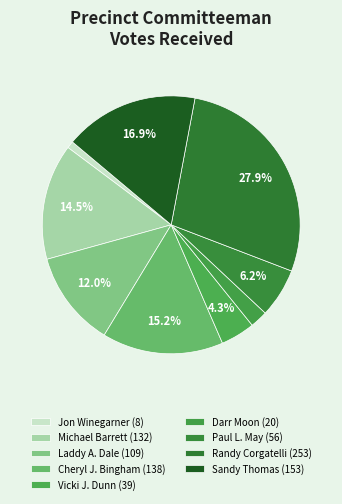

How many segments does this pie chart have?

9